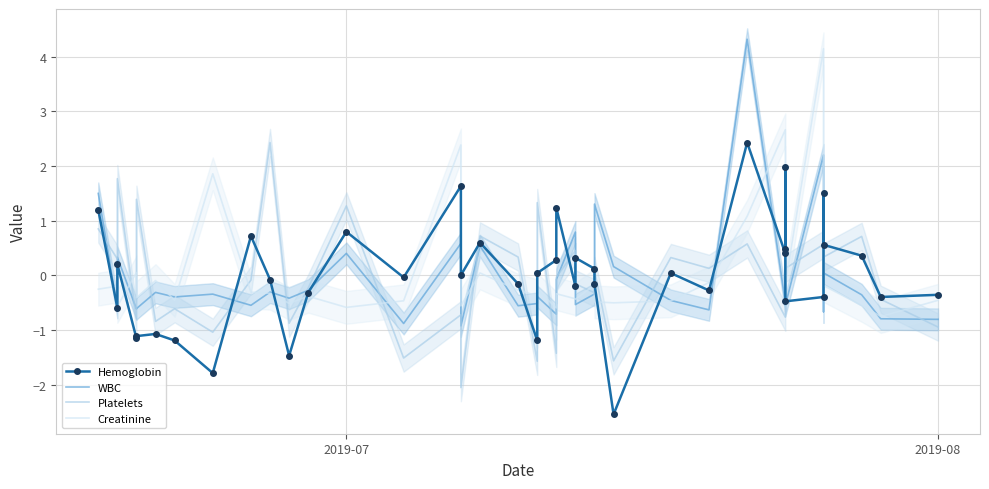

Is it true that WBC equals -0.8 at 23?

False